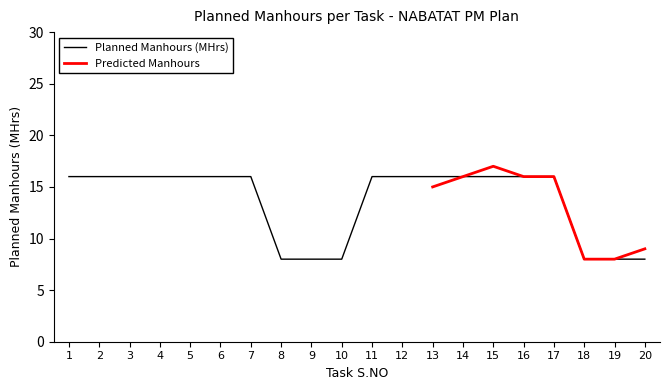

What is the smallest value displayed?

8